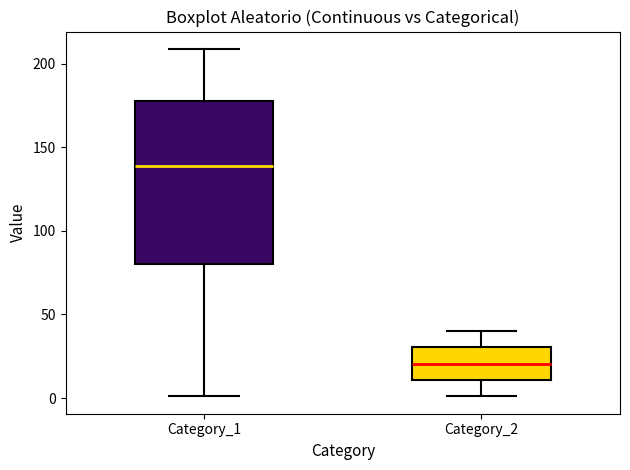

Comparing the boxes themselves (not the whiskers), which one is the tallest?

Category_1